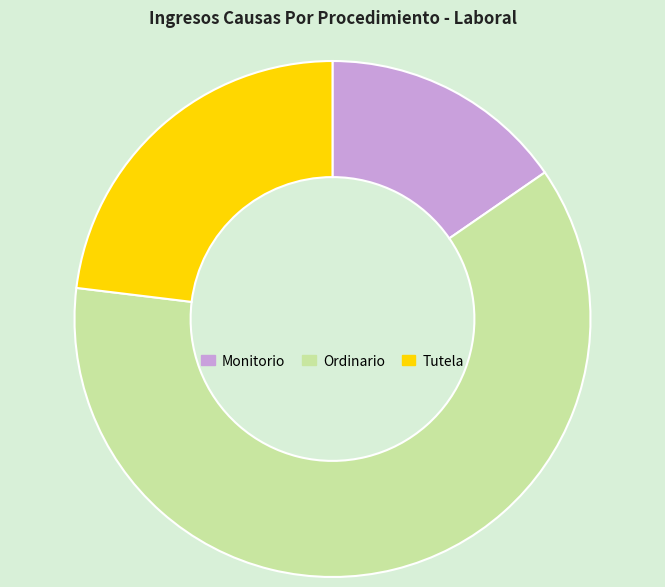

The Monitorio slice represents 15% of the pie. True or false?

True